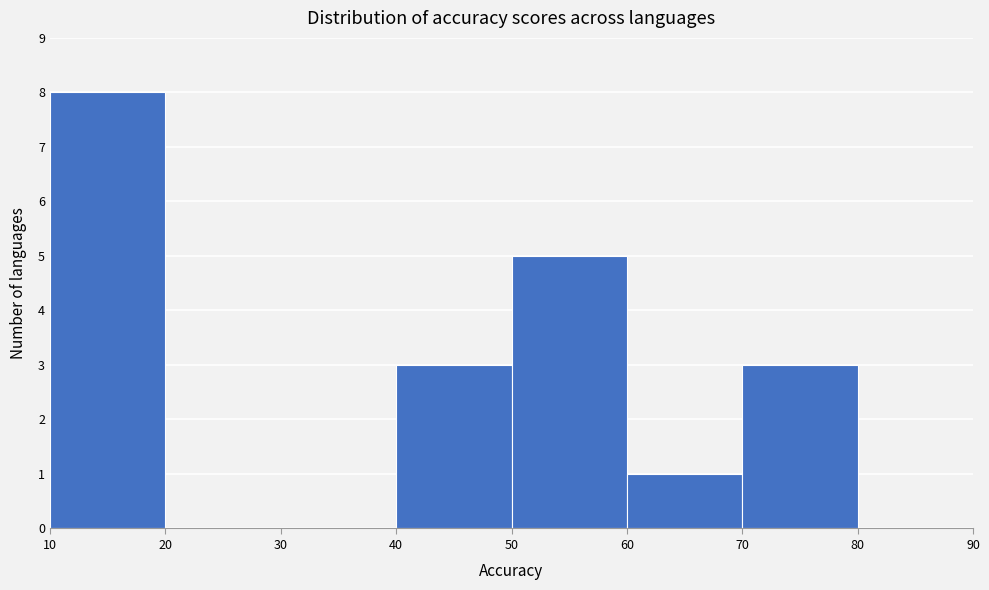

Which range on the x-axis has the tallest bar?

10 to 20